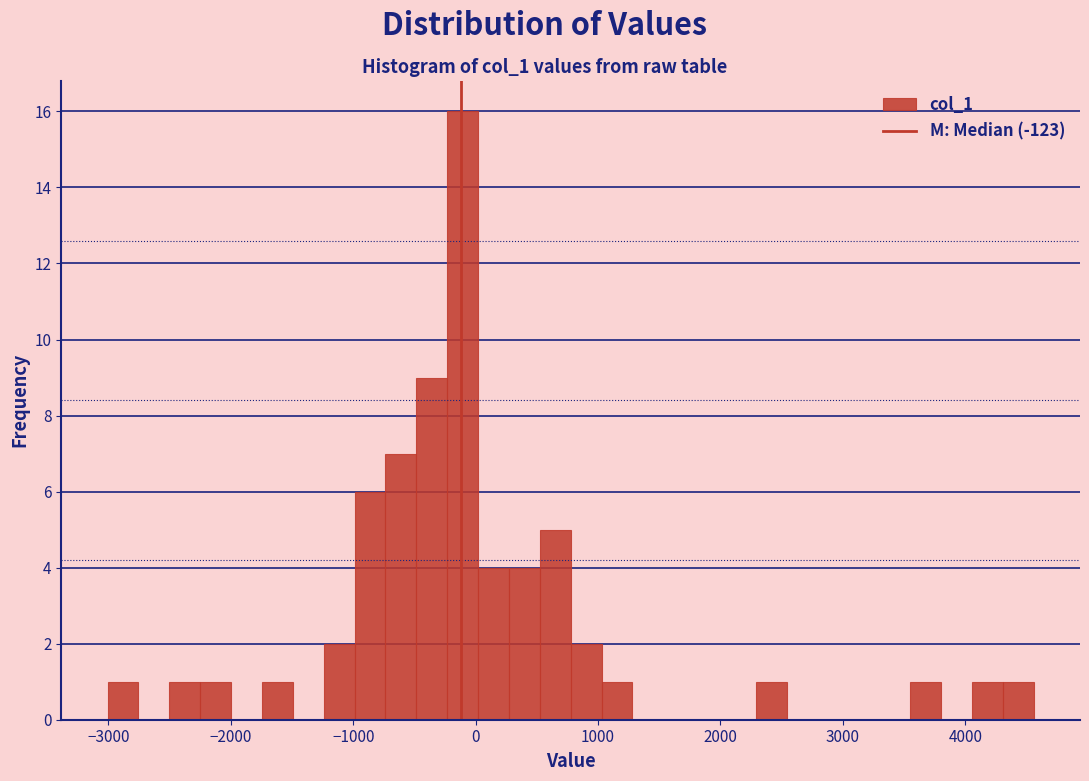

Read against the x-axis, roughly where is the centre of the tallest bar?

-100